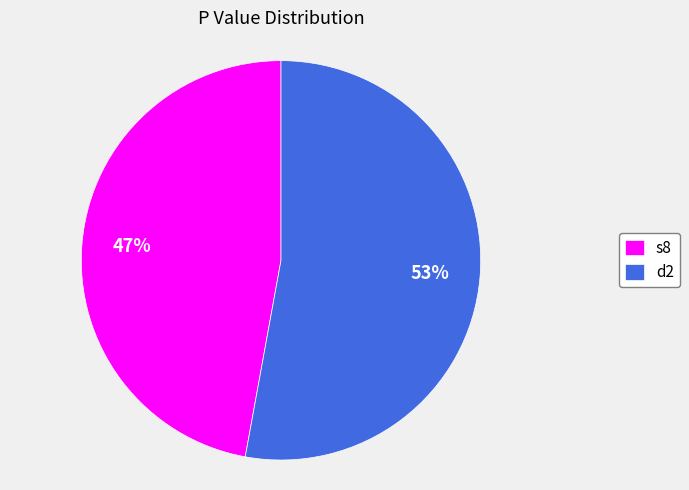

Does d2 account for over 50% of the chart?

Yes